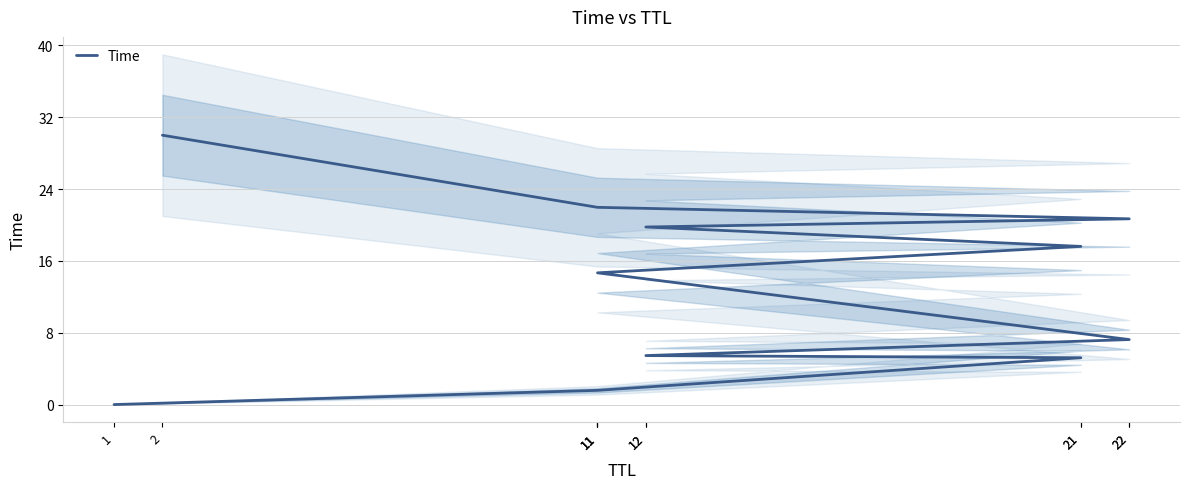

Which label corresponds to the smallest value in the chart?

1